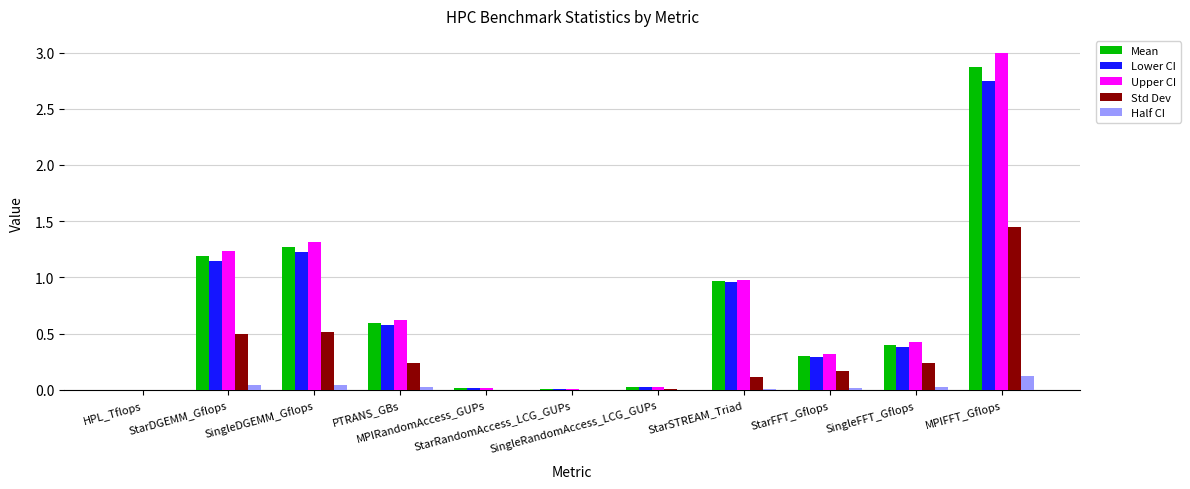

Which series has the largest total across all categories?

Upper CI